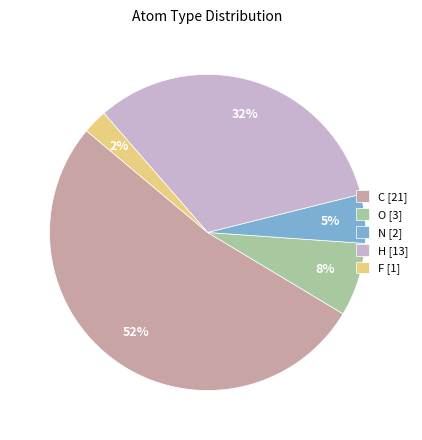

To the nearest percent, what is the combined percentage of H [13] and C [21]?

85%